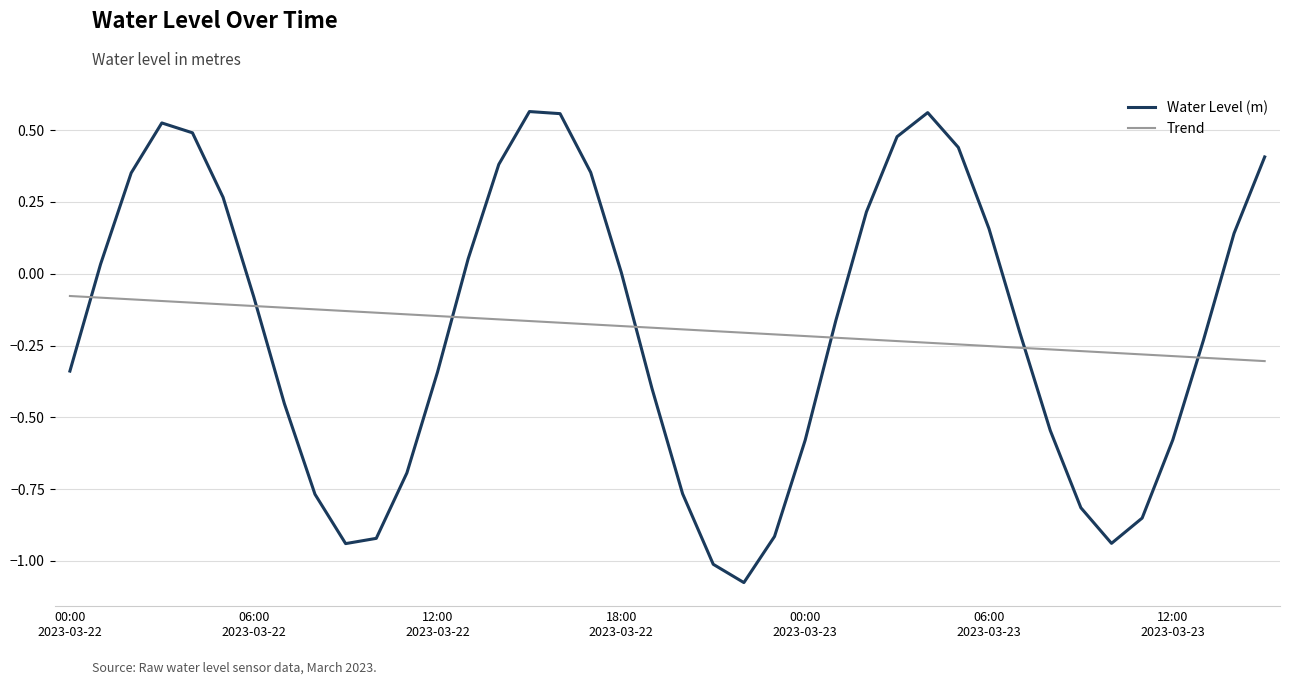

Which series has the largest range (max minus min)?

Water Level (m)